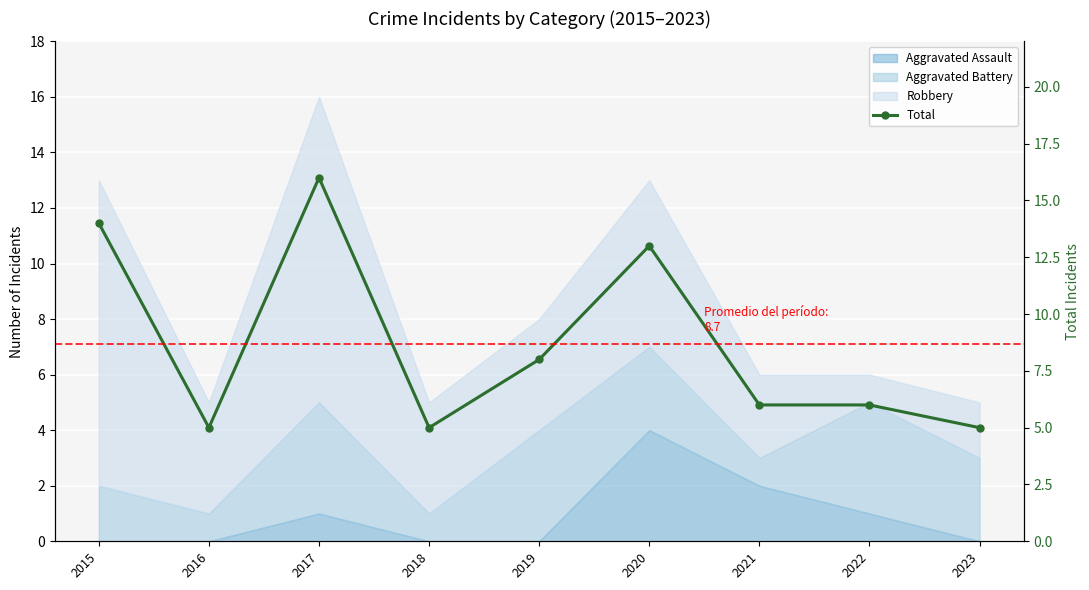

The value at 2021 is 1. True or false?

False